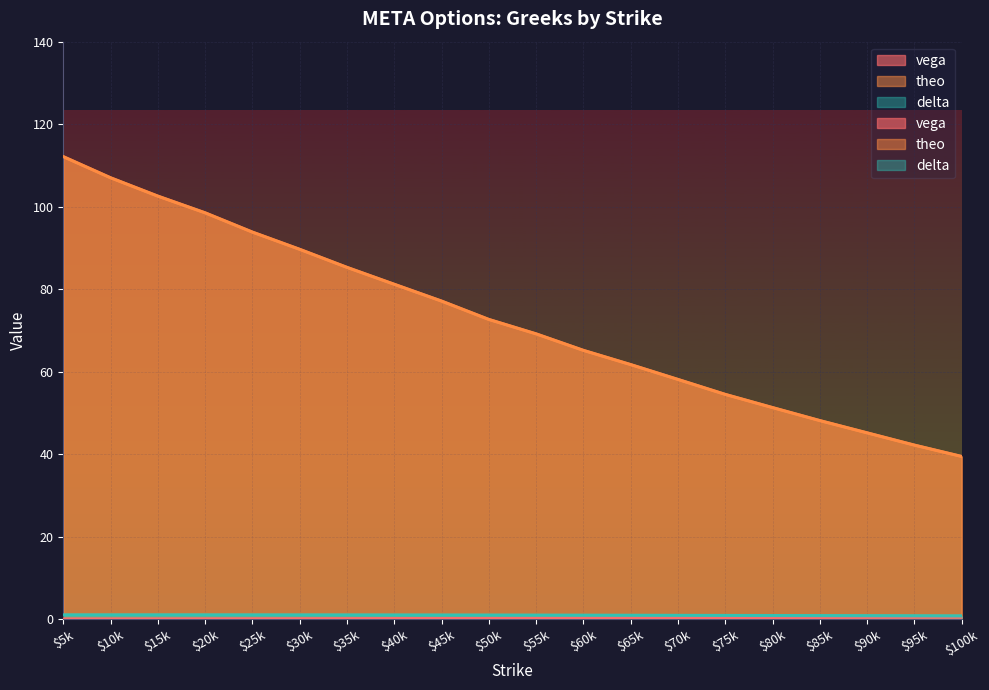

Which series changed the most between $20k and $30k?

theo